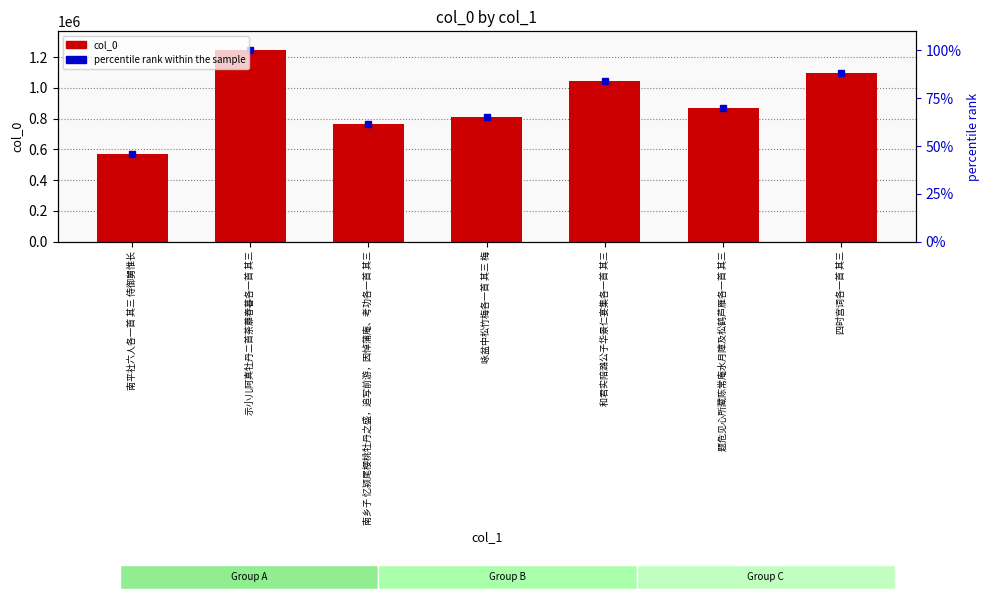

Which category has the lowest value across all series?

南平社六人各一首 其三 侍御舅惟长